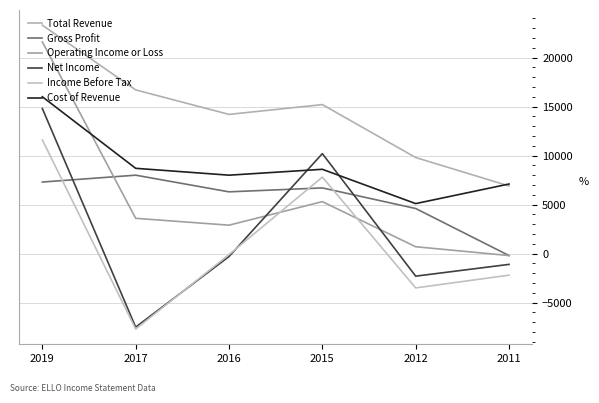

Is this an area chart (filled region under the line)?

No